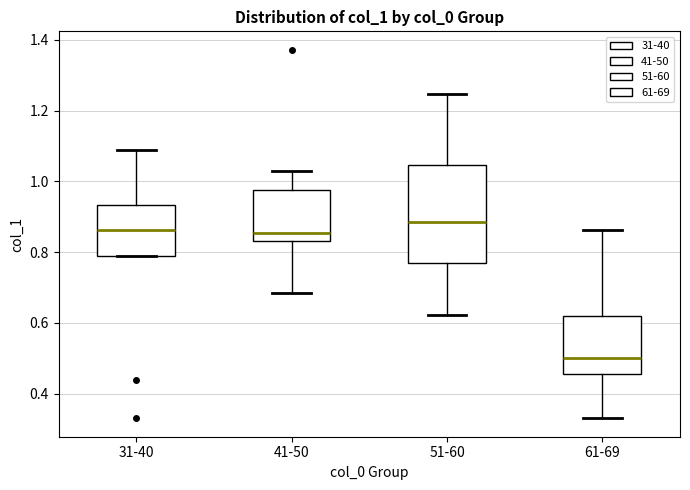

Reading left to right, transcribe this box plot: for each box, give where its median line is, the range the box spans, and where its two whiskers end, as read against the y-axis. The values are not printed on the chart, so give them approximately, as read against the axis.

31-40: median 0.86, box 0.78 to 0.94, whiskers 0.78 to 1.08
41-50: median 0.86, box 0.84 to 0.98, whiskers 0.68 to 1.04
51-60: median 0.88, box 0.78 to 1.04, whiskers 0.62 to 1.24
61-69: median 0.50, box 0.46 to 0.62, whiskers 0.34 to 0.86